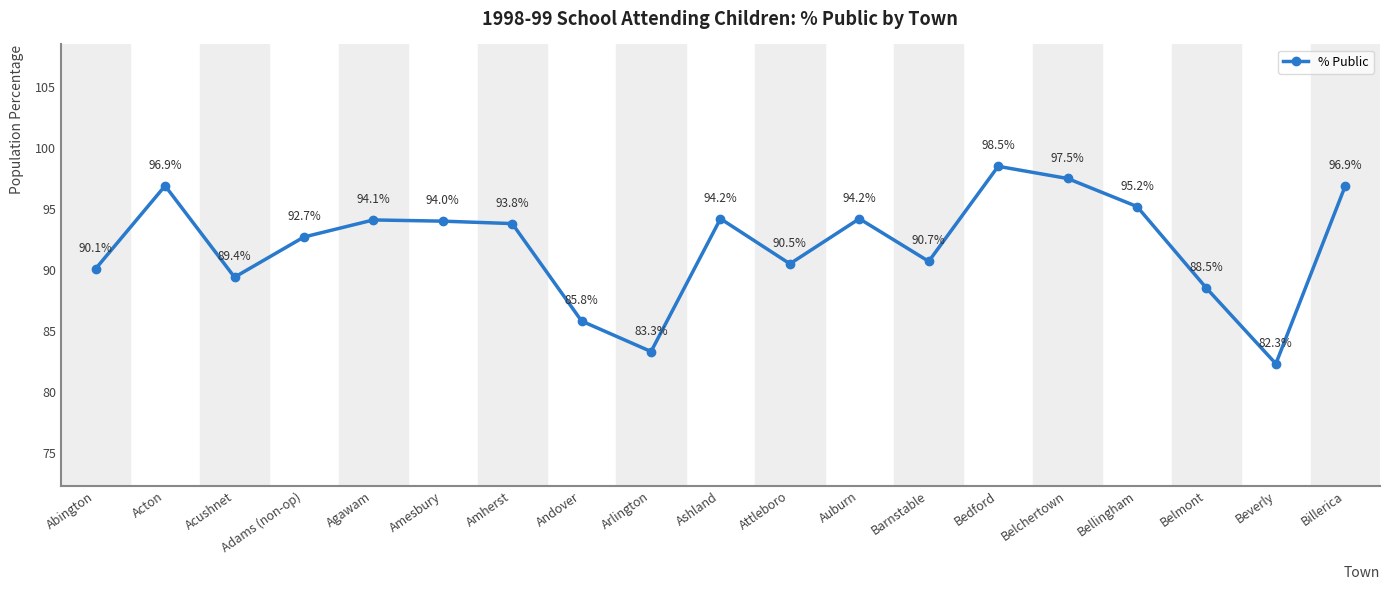

What is the ratio of the value at Auburn to the value at Adams (non-op)?

1.0